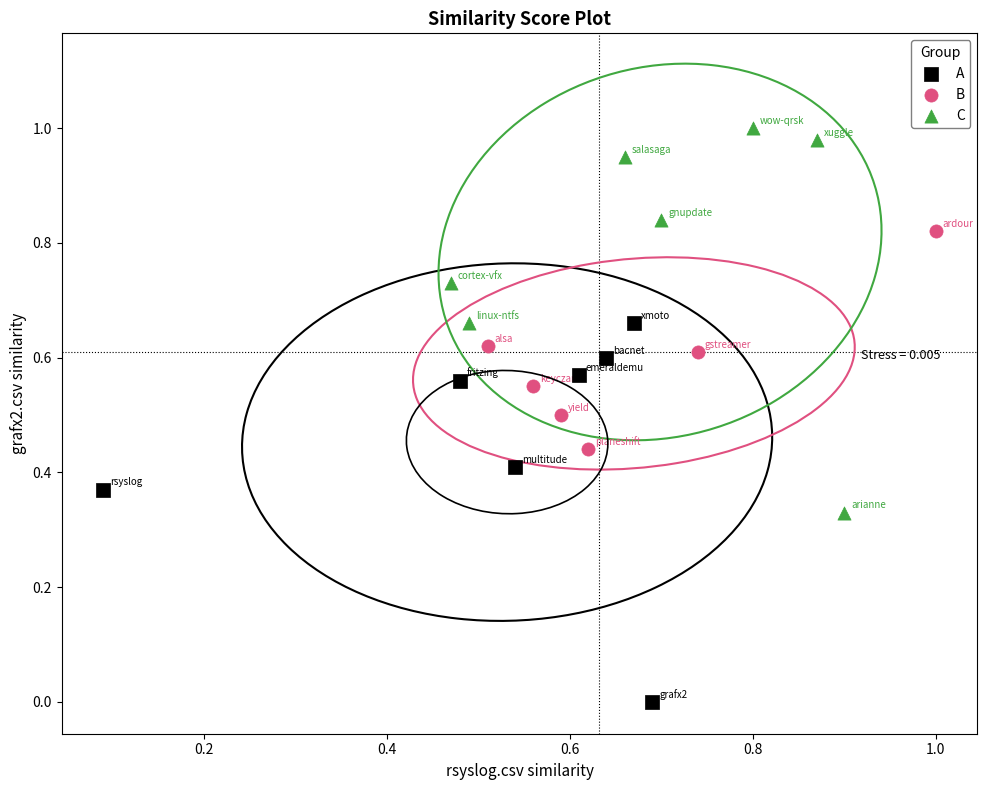

Which series contains the highest Y value?

C